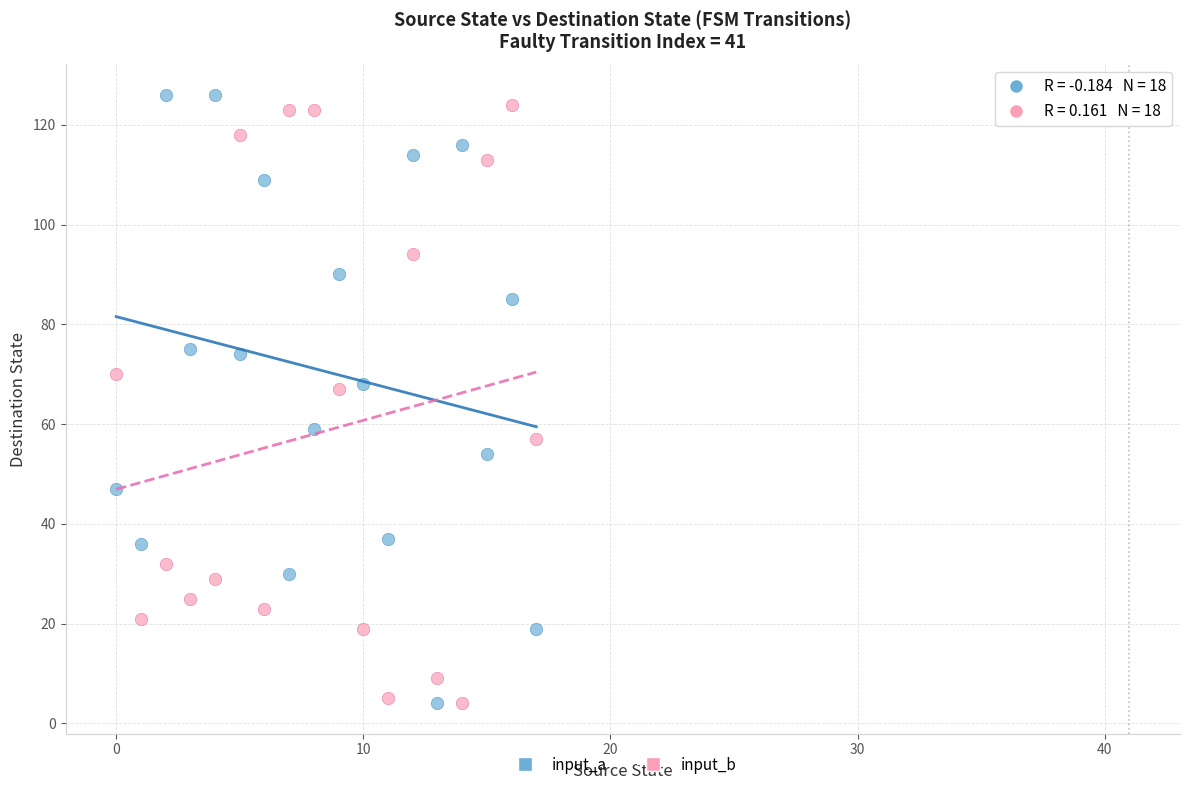

Across all data points, what is the range of Y values (max minus min)?

122